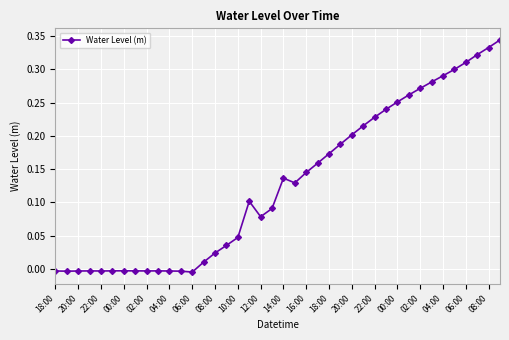

What is the sum of all values?

5.1